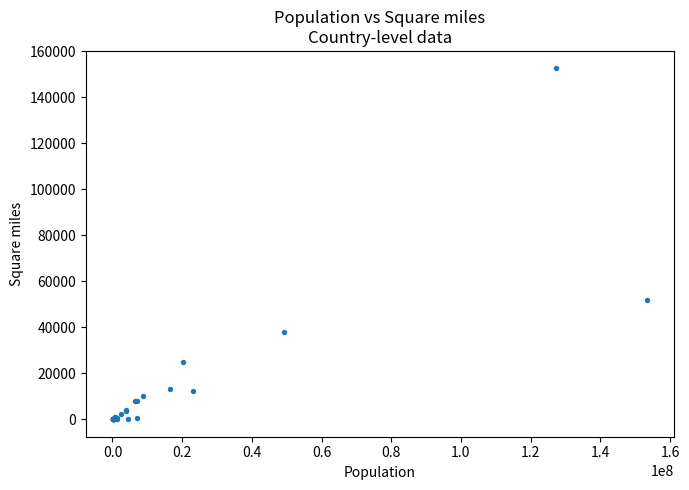

What Y value in the scatter plot is closest to 76205?

51703.0